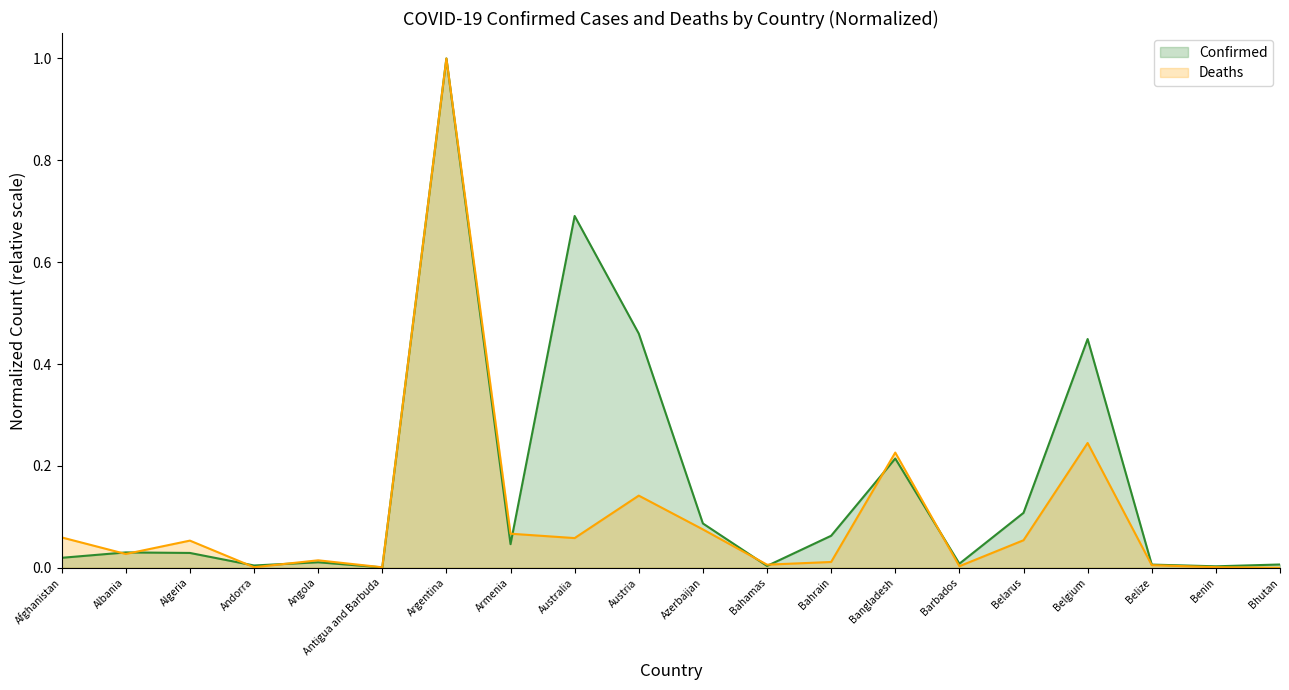

What position from the right is Algeria?

18